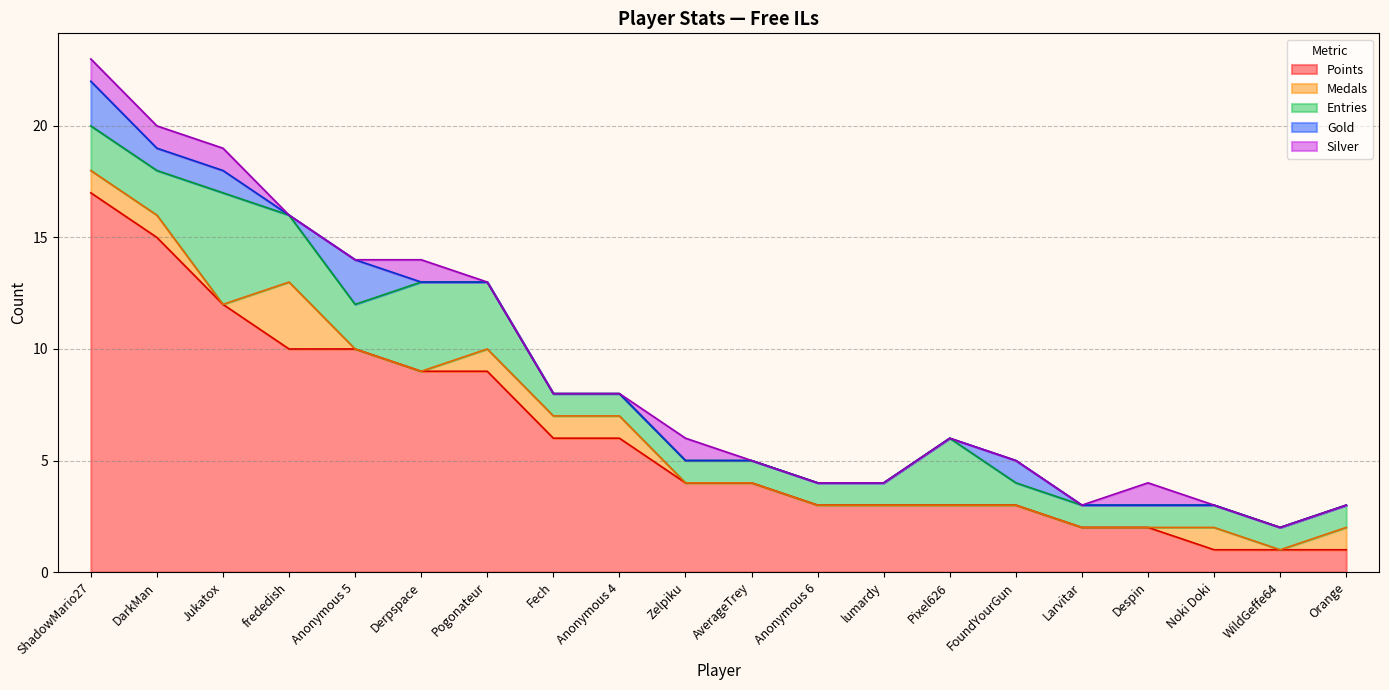

How many data points does each series have?

20